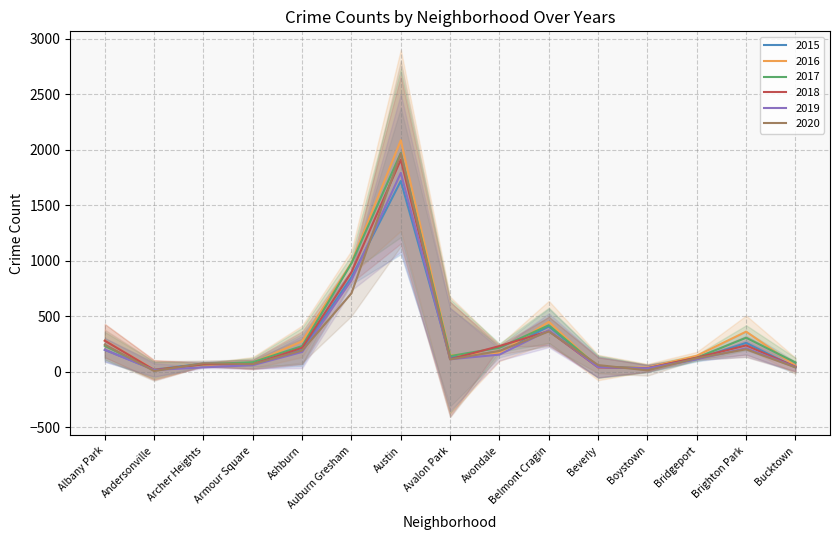

True or false: 2017 has more than 0 interior local peaks.

True